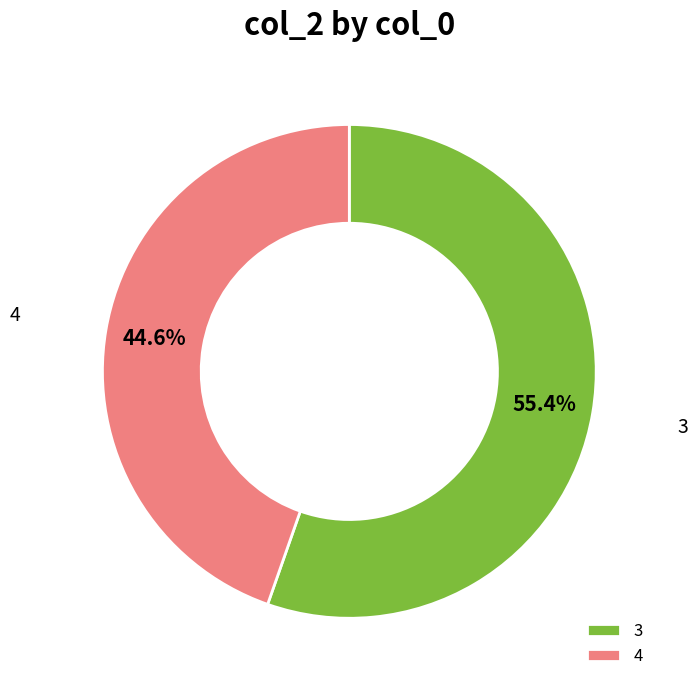

Rank the categories by value from lowest to highest.

4, 3